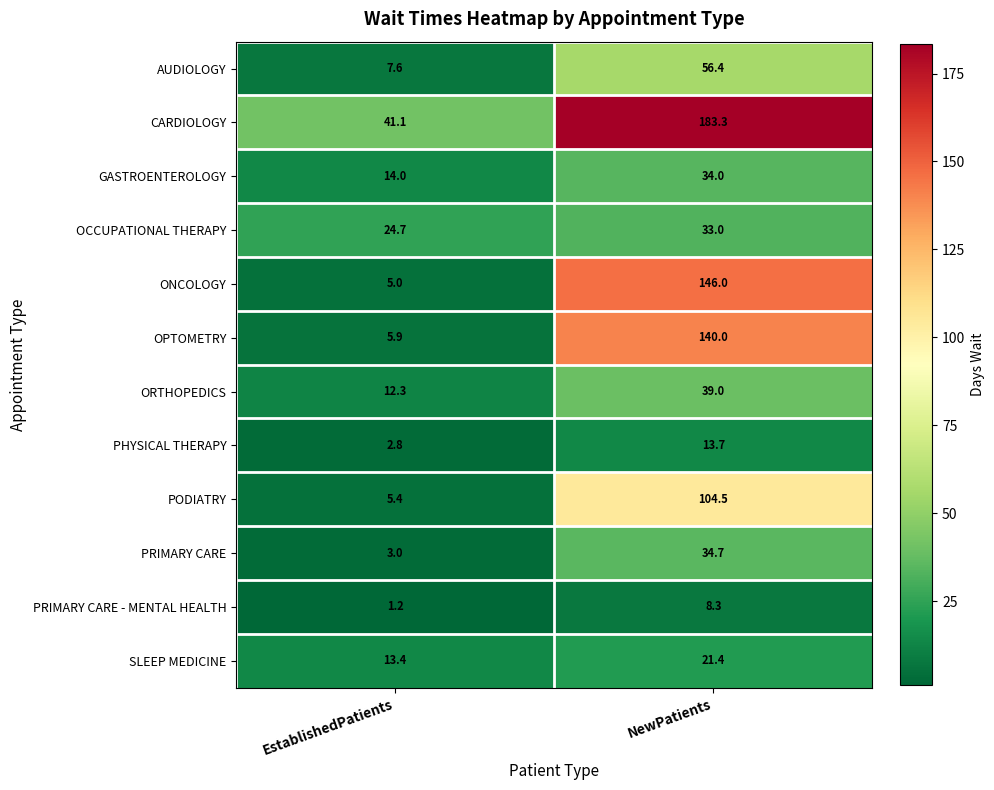

Which series changed the most between EstablishedPatients and NewPatients?

CARDIOLOGY